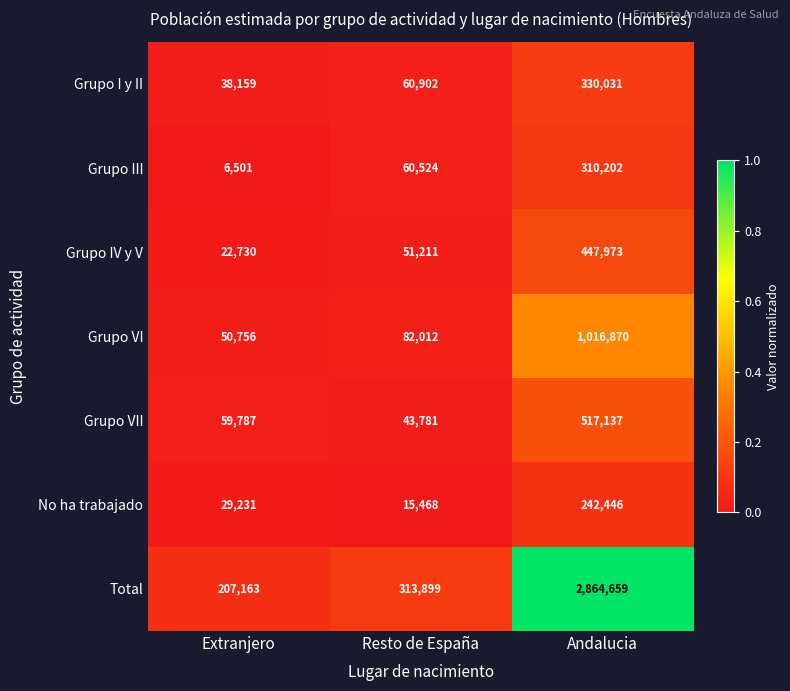

What is the sum of the Total values at Andalucia and Resto de España?

3178558